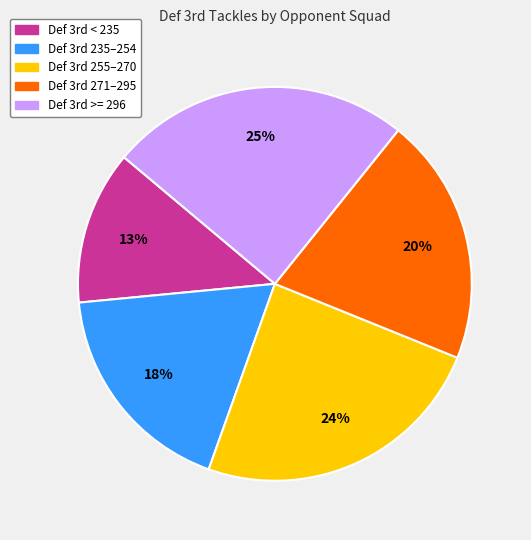

To the nearest percent, what is the average slice percentage?

20%